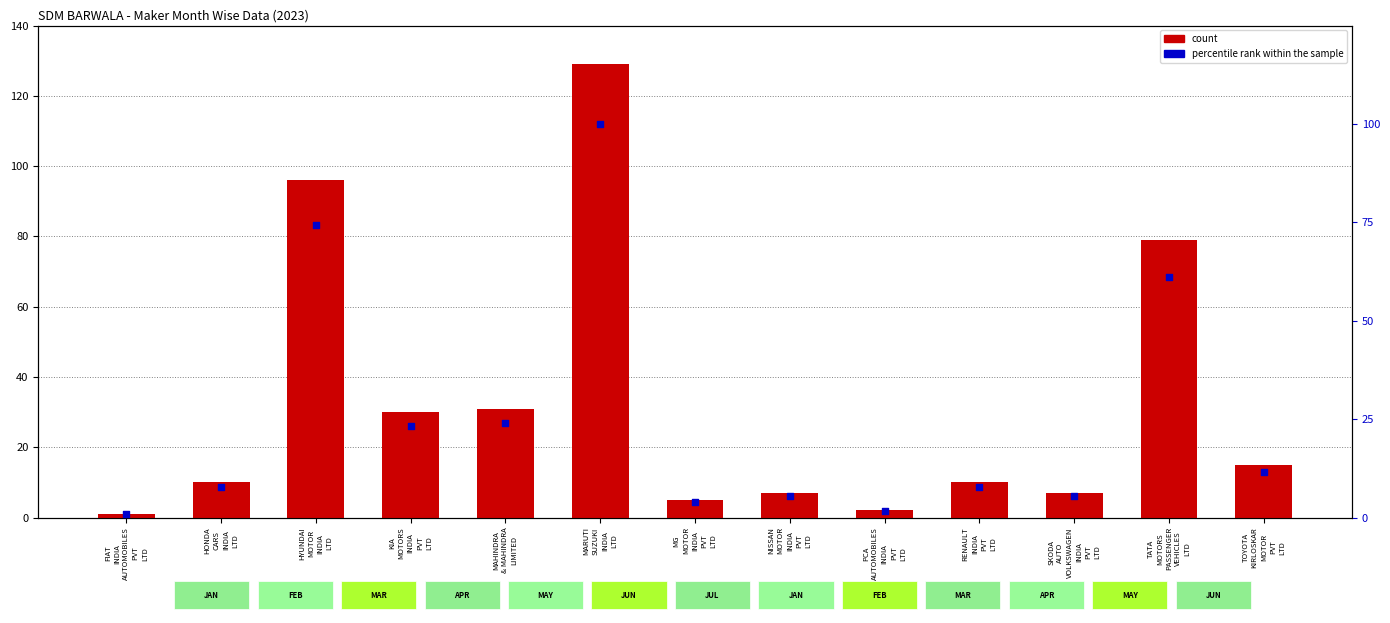

At how many categories does at least one series exceed 64?

3